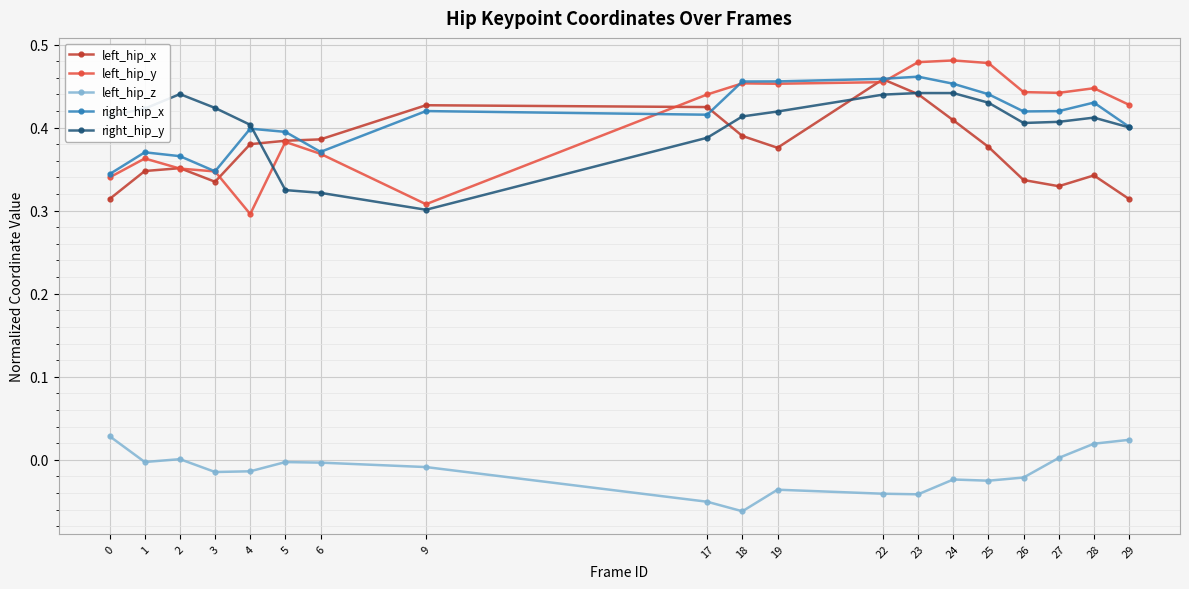

The value of left_hip_z at 5 is -0.0. True or false?

True